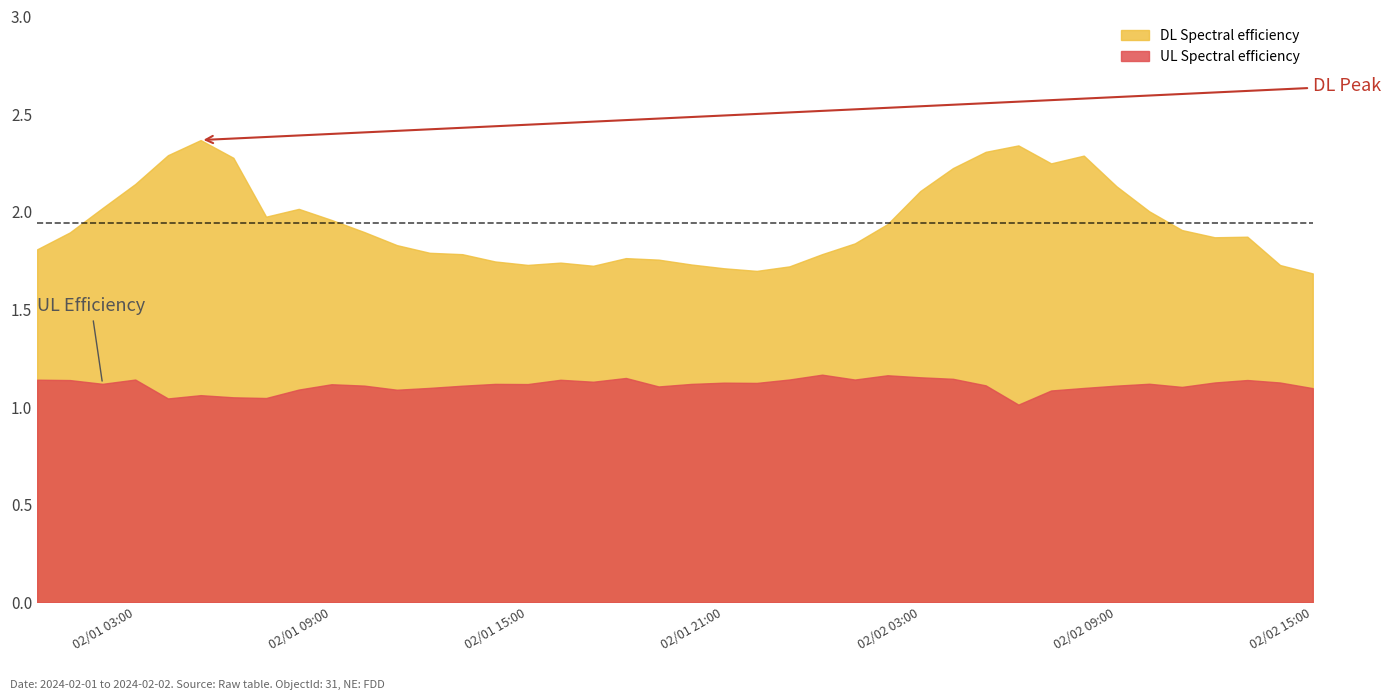

Is the value of DL Spectral efficiency at 2024-02-02 08:00 greater than the value of UL Spectral efficiency at 2024-02-01 10:00?

Yes